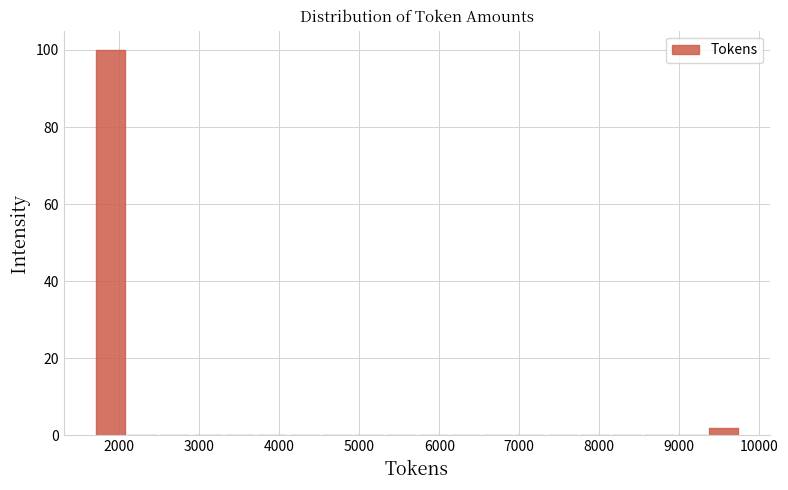

Reading left to right, transcribe this chart: for each bar, give the range it covers on the x-axis and its height. Neither the bar edges nor the heights are printed on the chart, so give them approximately, as read against the axes.

1700 to 2100: 100
2100 to 2500: 0
2500 to 2900: 0
2900 to 3300: 0
3300 to 3700: 0
3700 to 4100: 0
4100 to 4500: 0
4500 to 4900: 0
4900 to 5300: 0
5300 to 5700: 0
5700 to 6100: 0
6100 to 6500: 0
6500 to 6900: 0
6900 to 7300: 0
7300 to 7700: 0
7700 to 8100: 0
8100 to 8500: 0
8500 to 8900: 0
8900 to 9400: 0
9400 to 9800: under 2